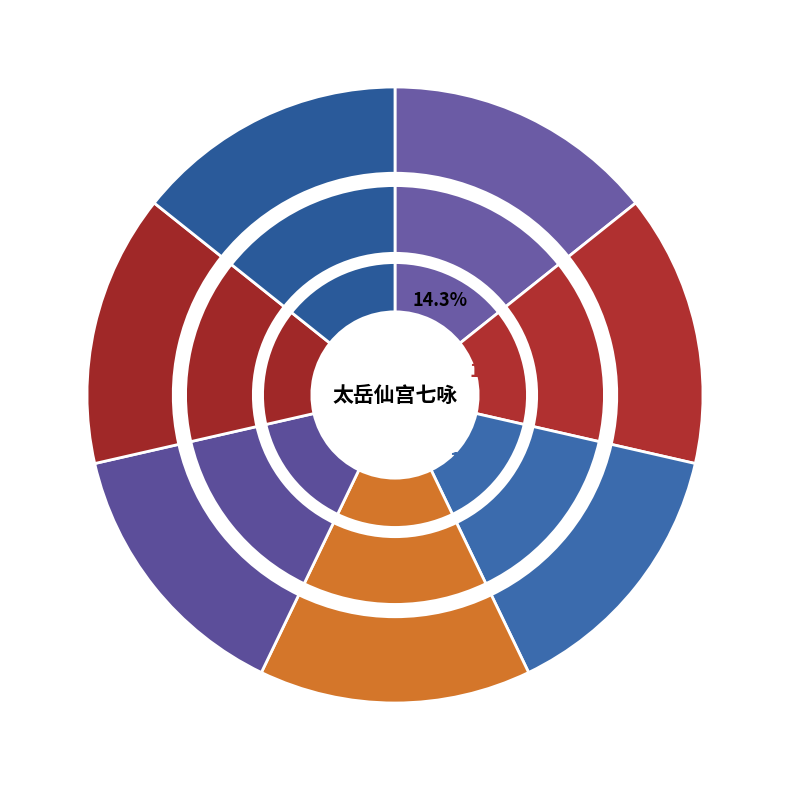

Do 太岳仙宫七咏 其三 南岩 and 太岳仙宫七咏 其五 玉虚 together represent more than half of the pie?

No